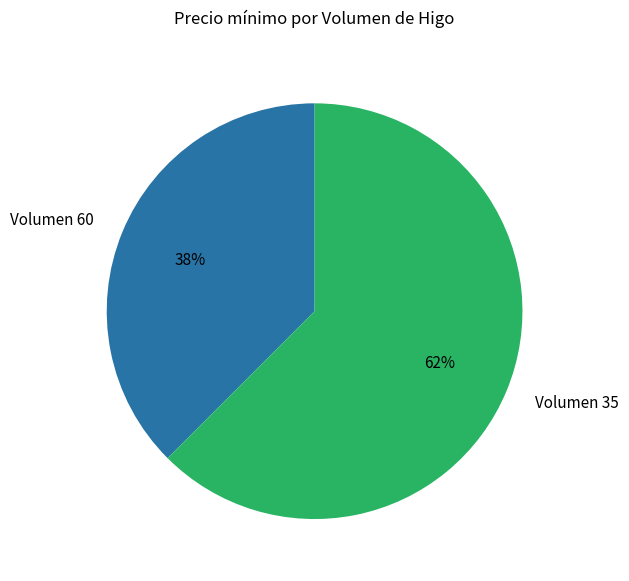

Which slice represents more than half of the pie?

Volumen 35